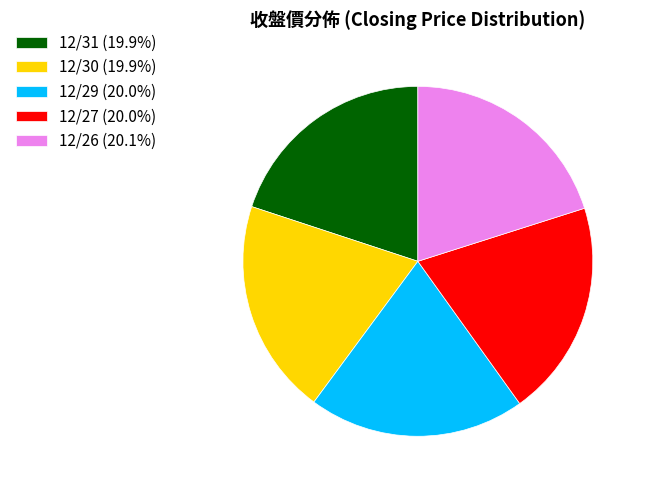

True or false: 12/27 accounts for 20% of the total.

True